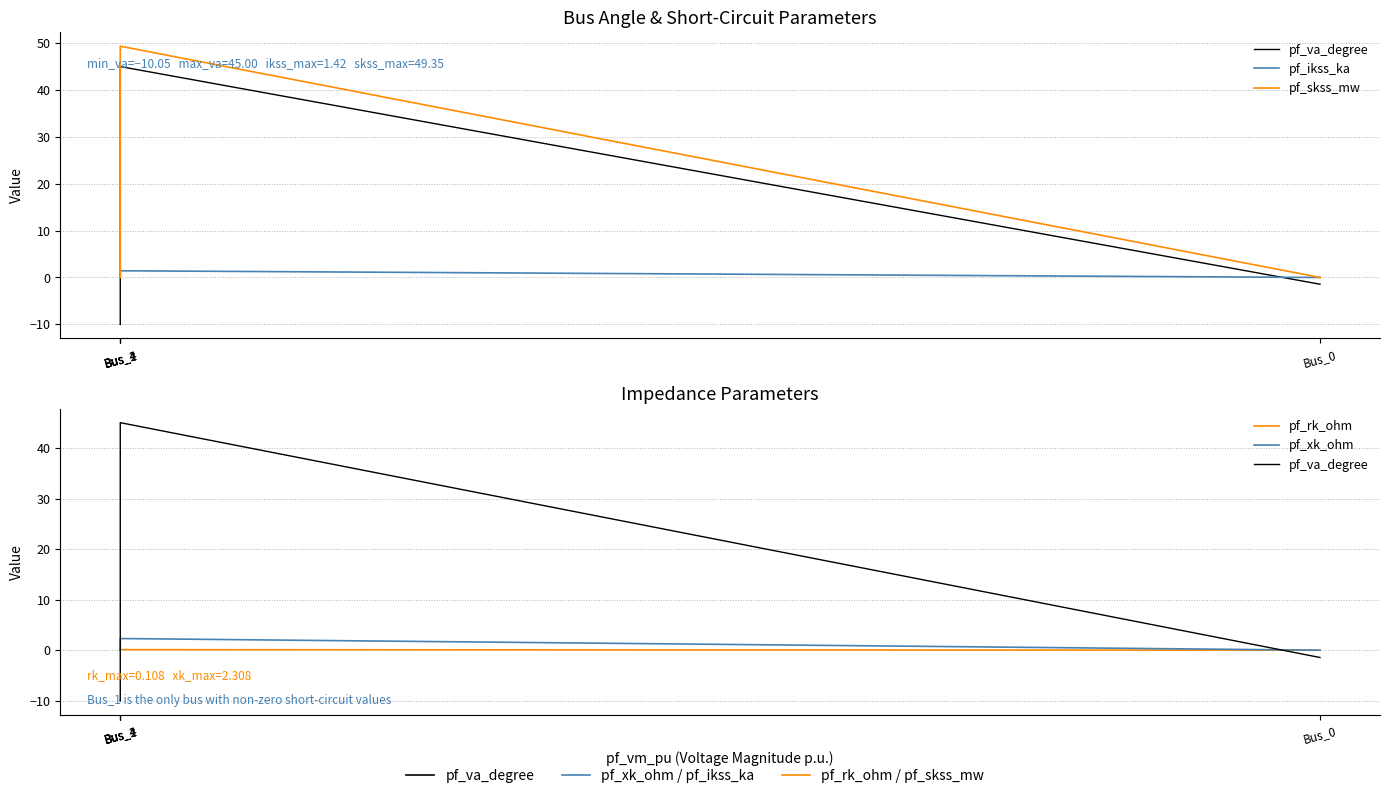

What is the difference between the highest and lowest values at Bus_4?

10.1